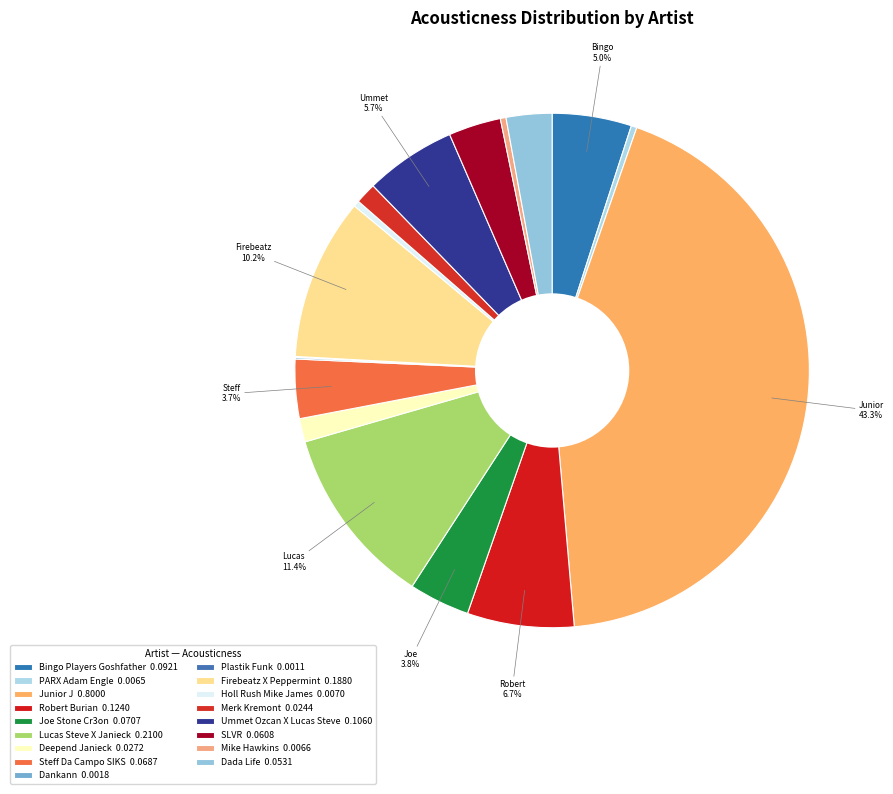

What is the change in value from Joe Stone Cr3on to Plastik Funk?

-0.1